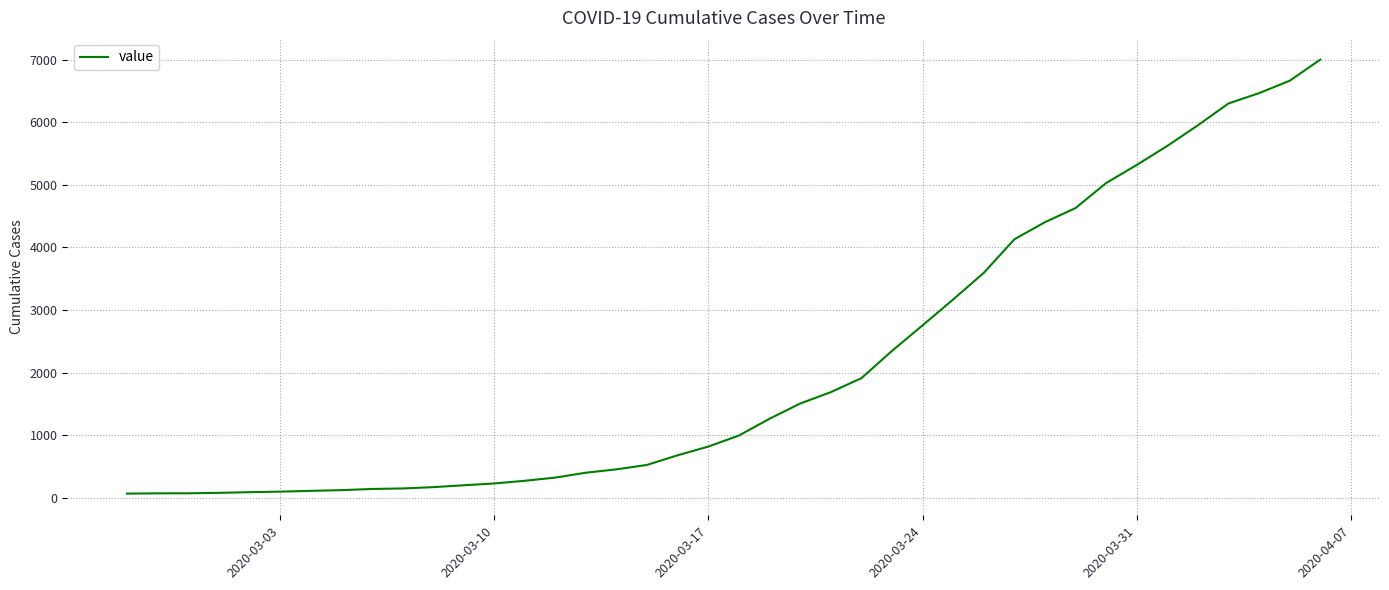

How many values are below 993?

20